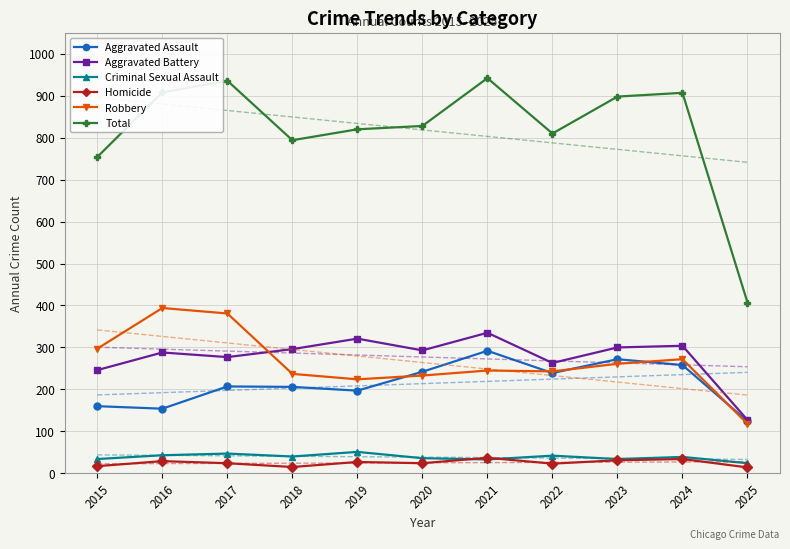

The Homicide series shows 24 at 2020. True or false?

True